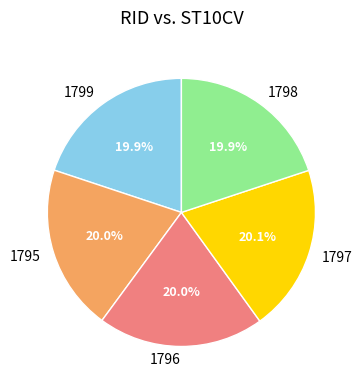

How much of the chart is everything except 1796?

80.0%